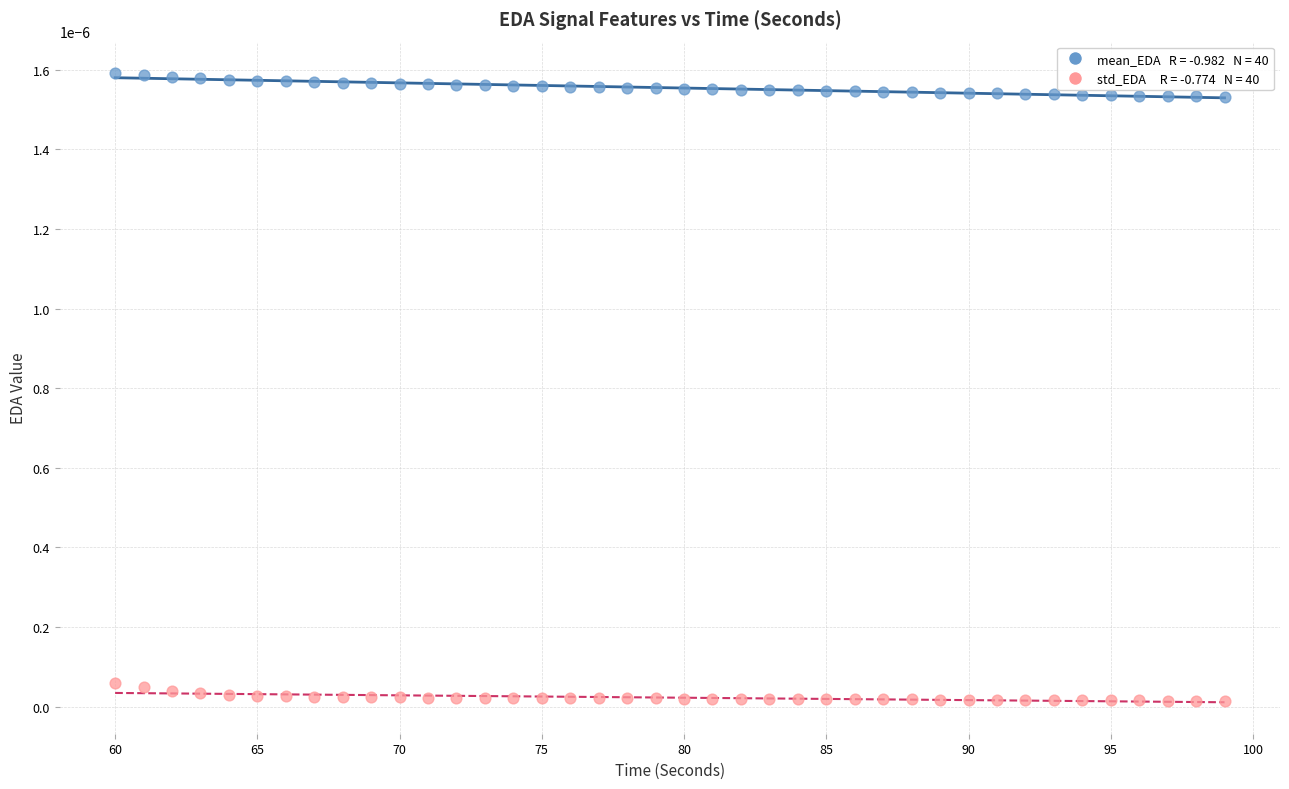

Across all data points, what is the range of X values (max minus min)?

39.0